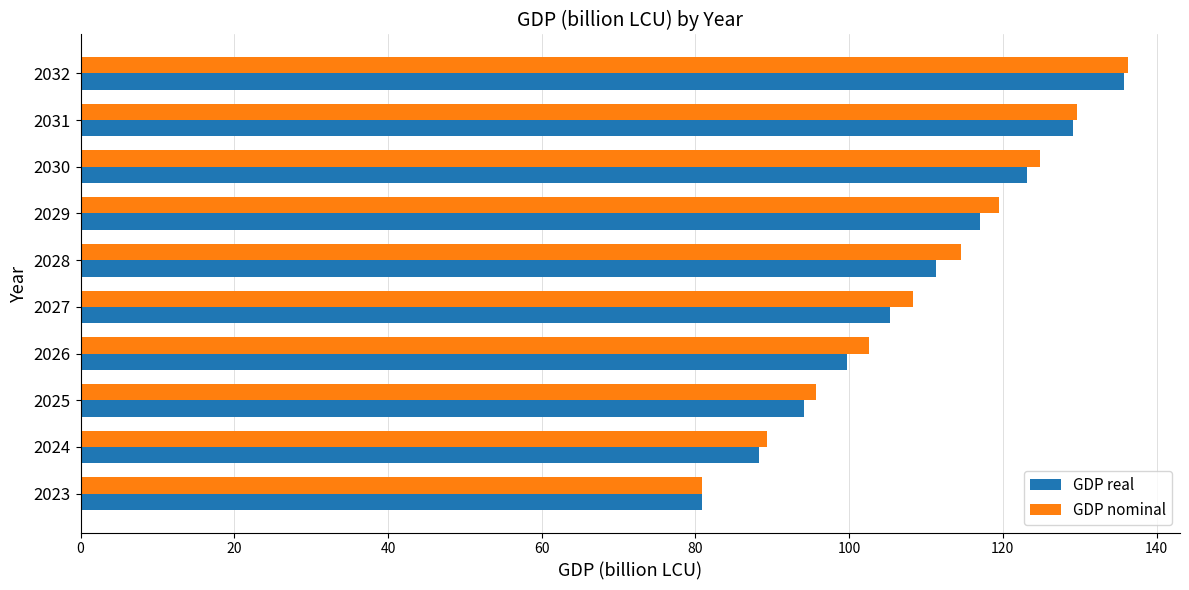

What are all the series names shown in the legend?

GDP real, GDP nominal